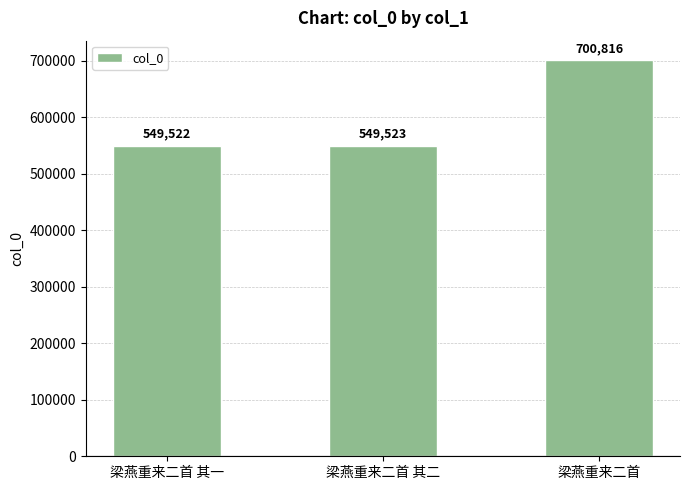

List the labels in order of value, largest first.

梁燕重来二首, 梁燕重来二首 其二, 梁燕重来二首 其一